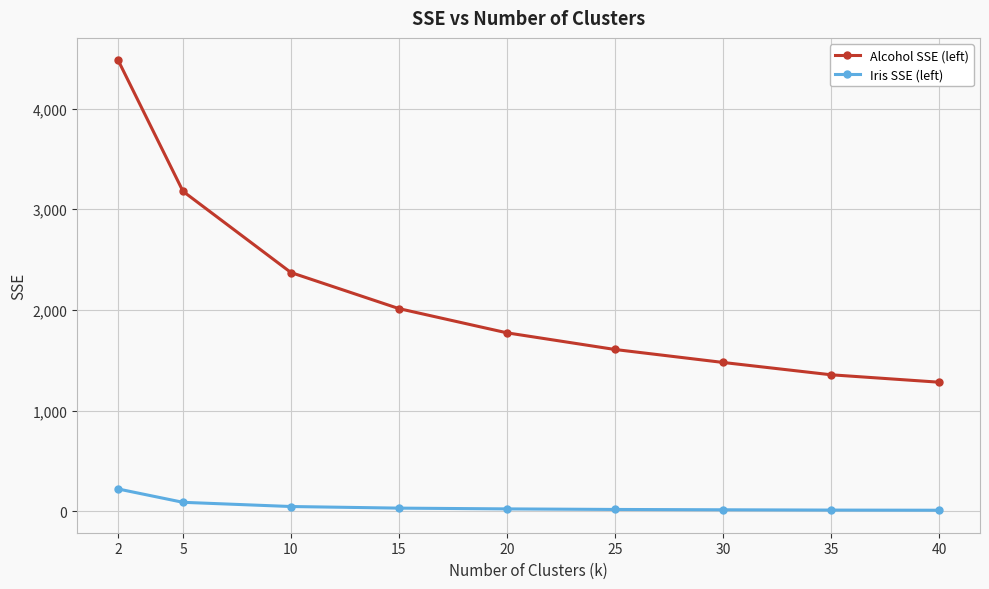

The value of Alcohol SSE (left) at 40 is 1281.9. True or false?

True